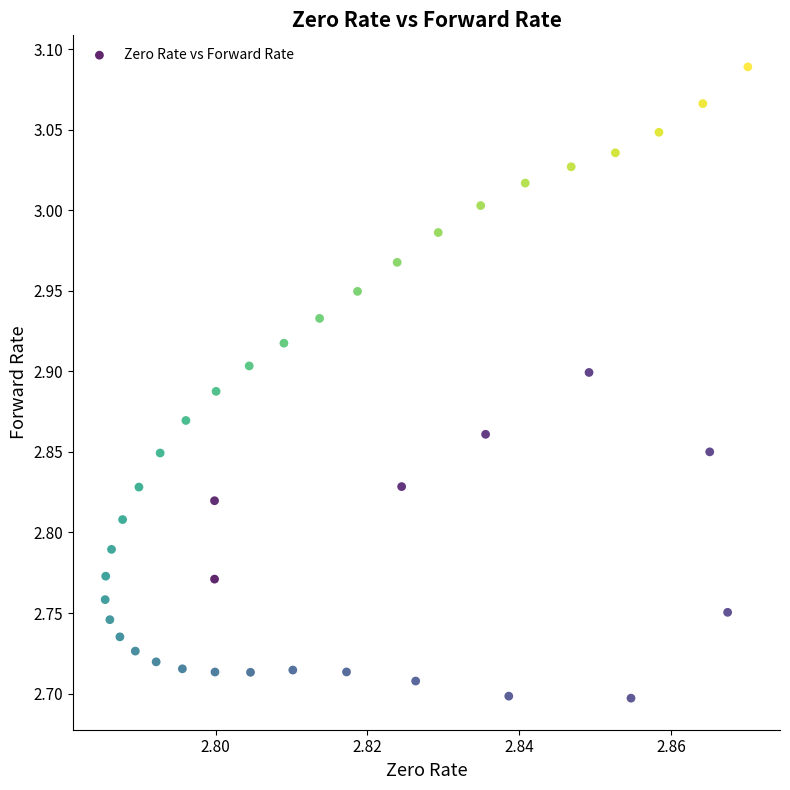

How many points are shown in the scatter plot?

40